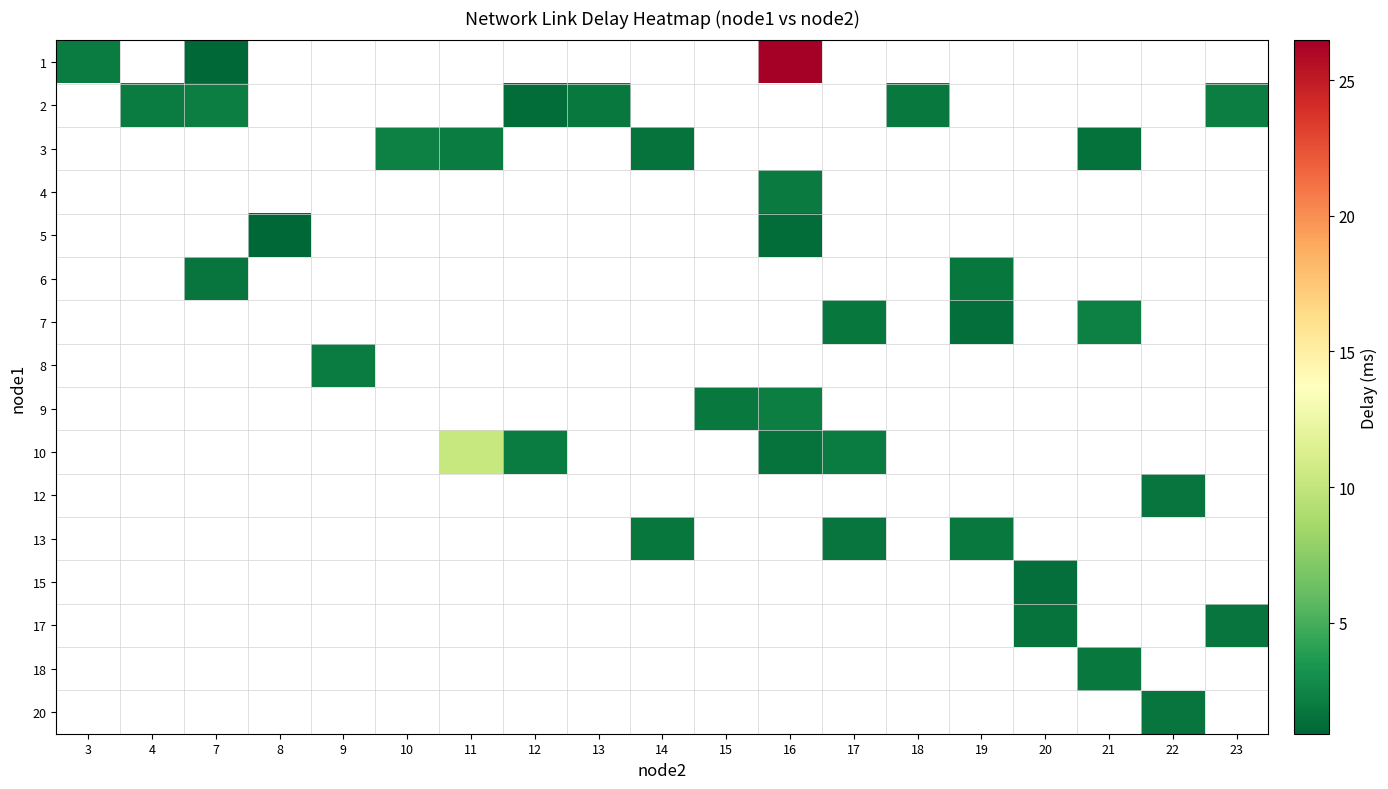

Which series has the widest spread of values?

row_0